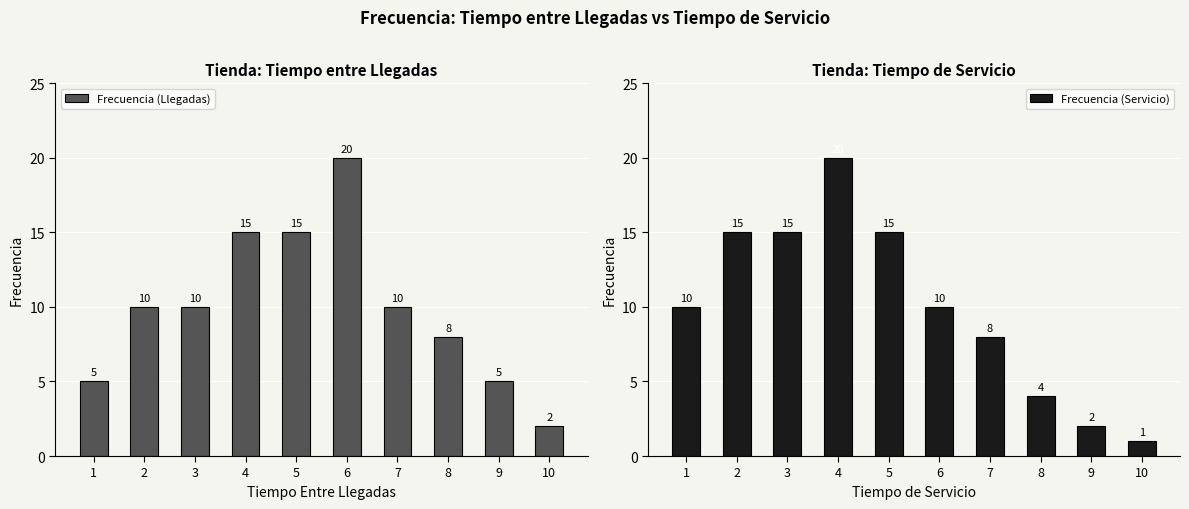

Rank the series at 4 from lowest to highest value.

Frecuencia (Llegadas), Frecuencia (Servicio)